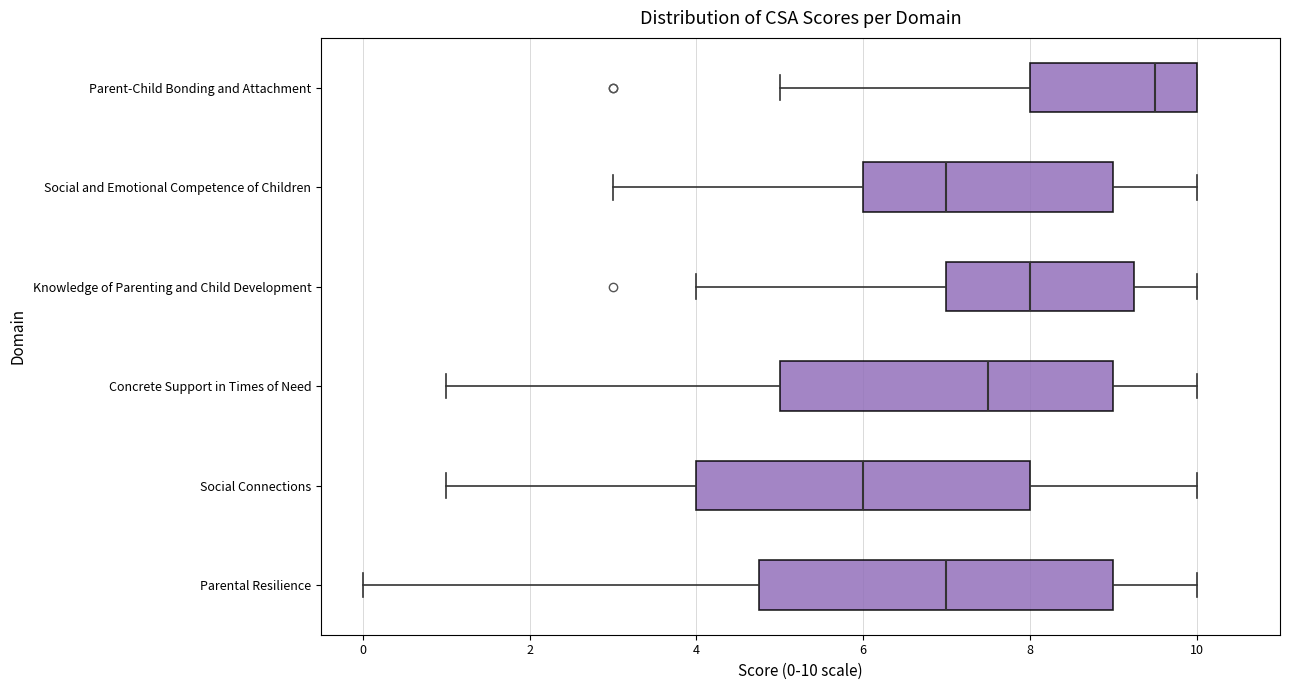

Which box's median line is the furthest to the left?

Social Connections